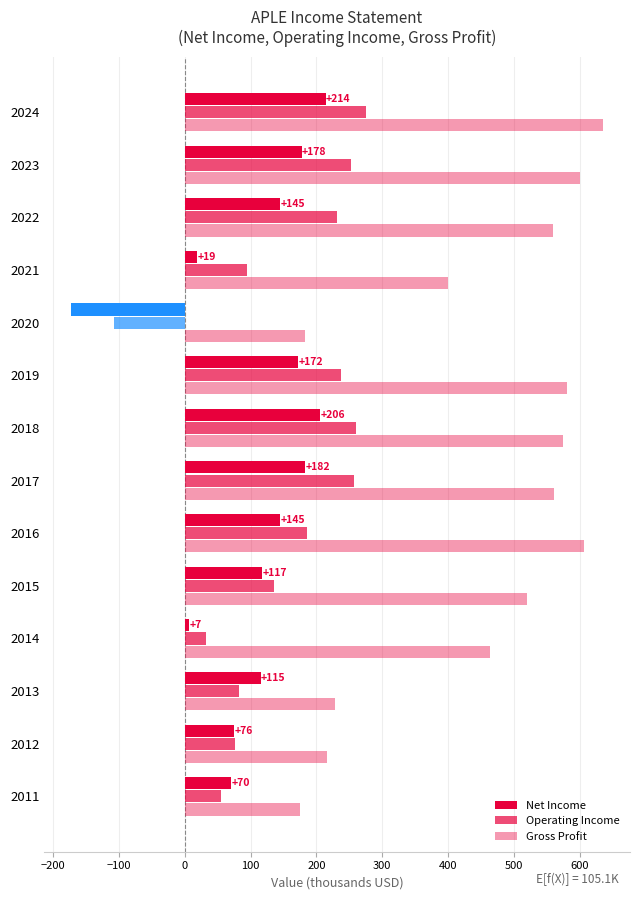

How many values in the Operating Income series are below 185?

7